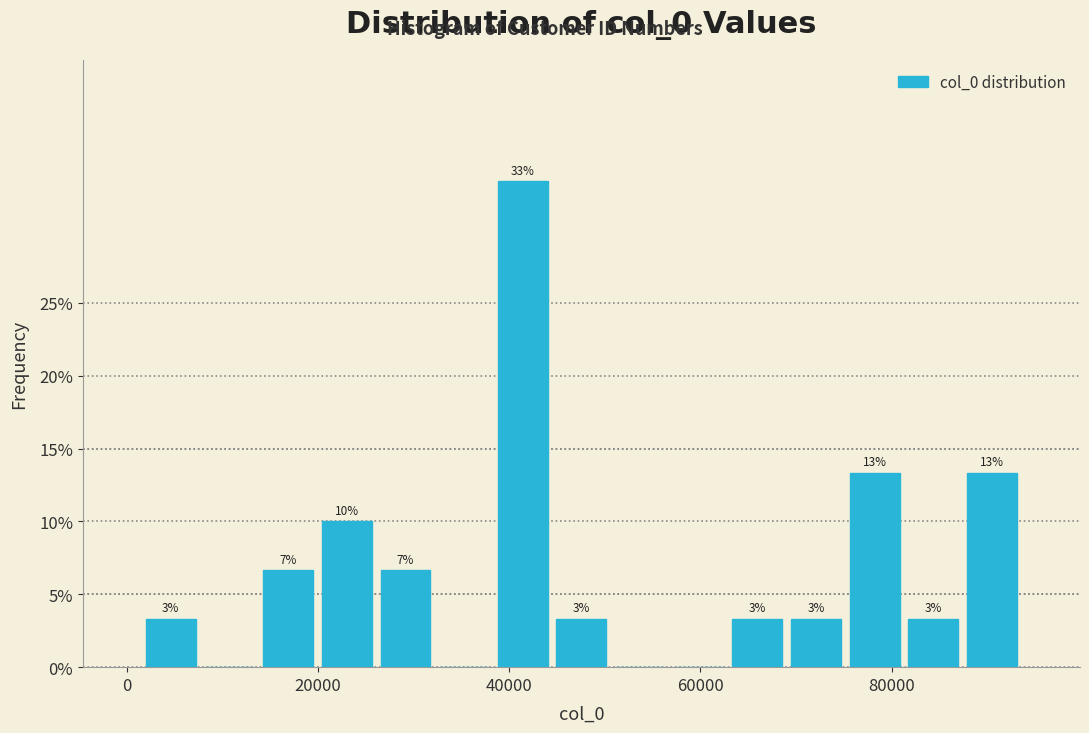

Around what value on the x-axis is the tallest bar? Give the approximate position of its centre, as read against the axis.

42000